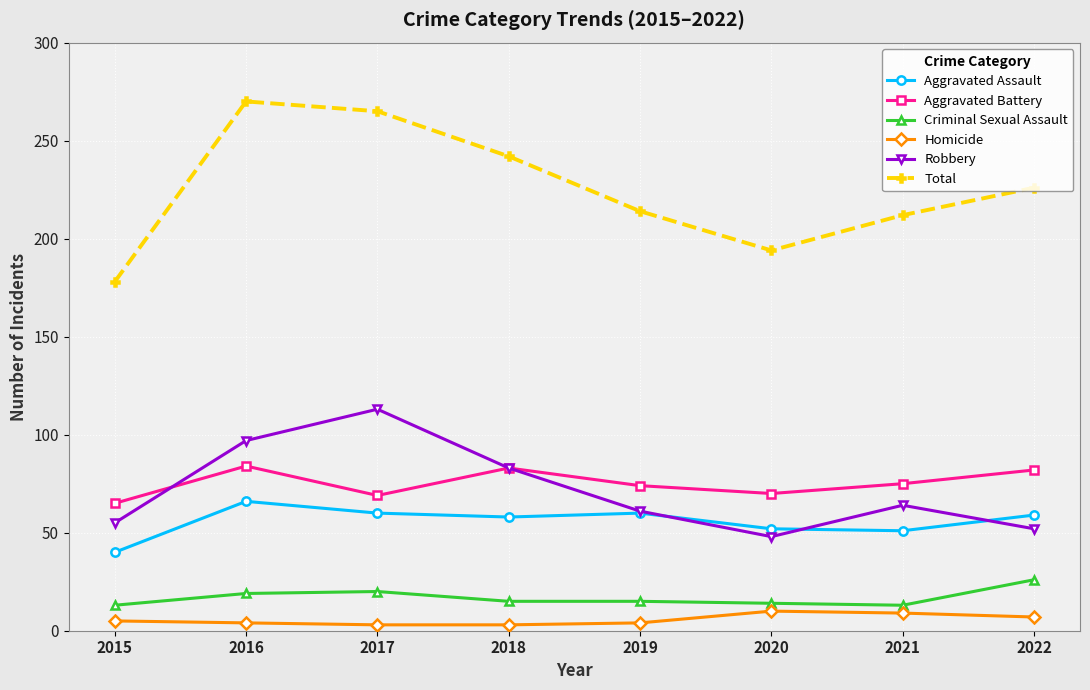

Between 2015 and 2019, which series saw the biggest shift?

Total